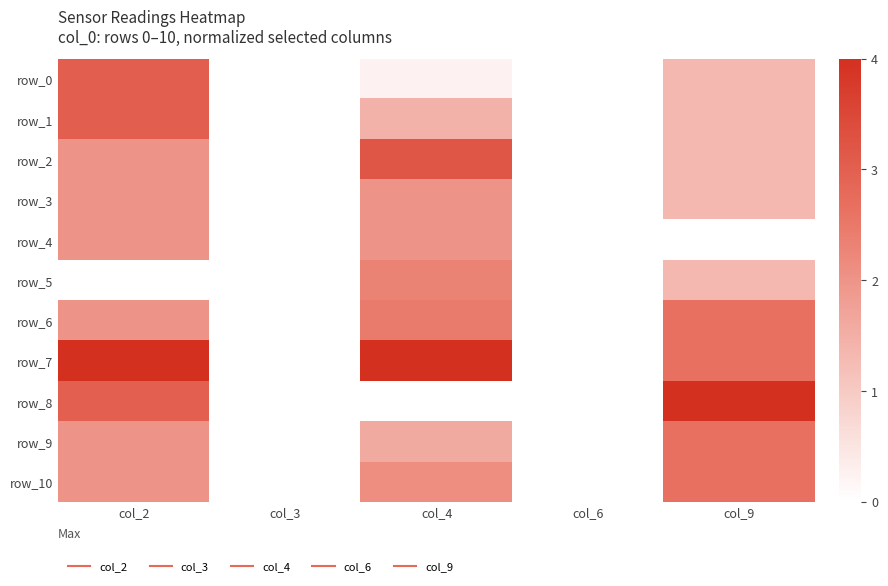

Between col_6 and col_9, which is larger?

col_9